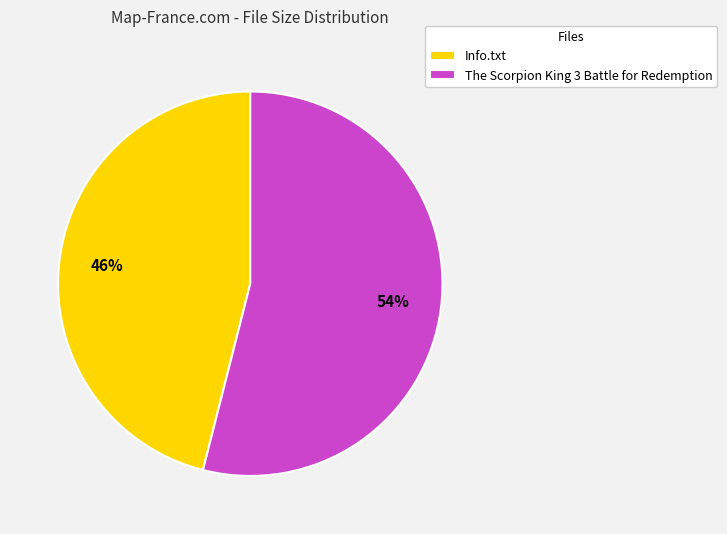

Combined, do The Scorpion King 3 Battle for Redemption and Info.txt account for over 50%?

Yes